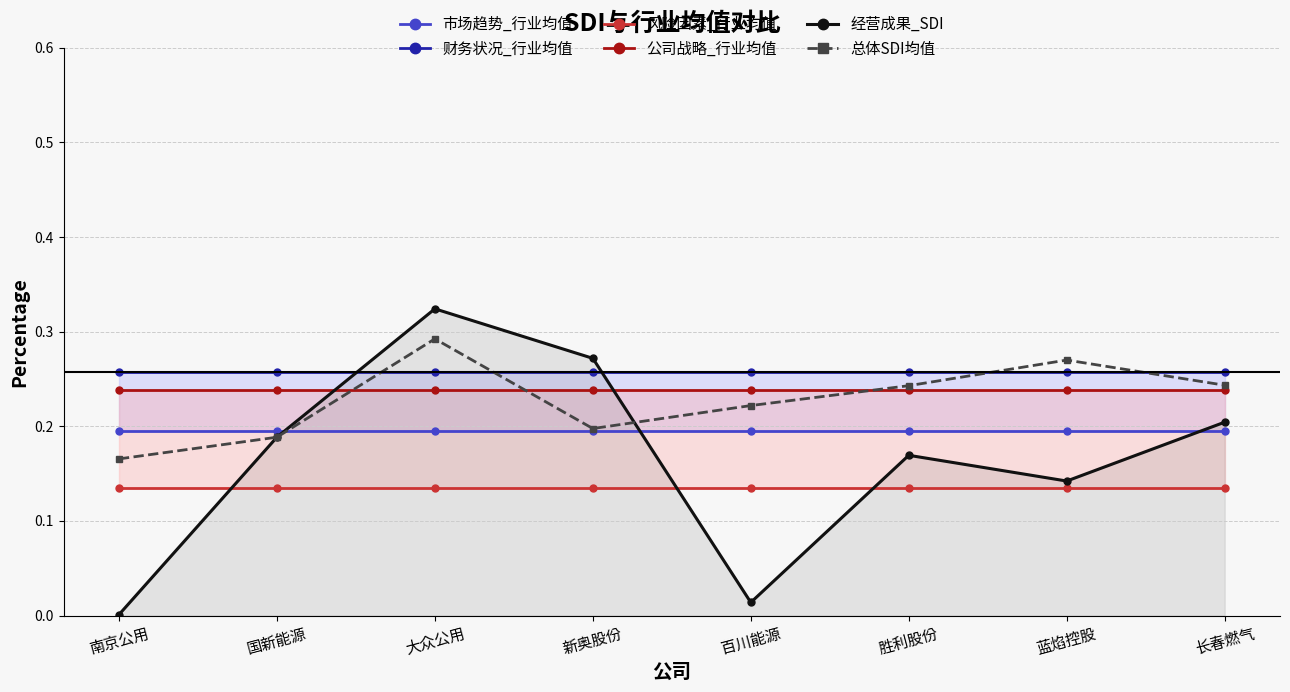

True or false: 财务状况_行业均值 and 市场趋势_行业均值 cross at least once.

False